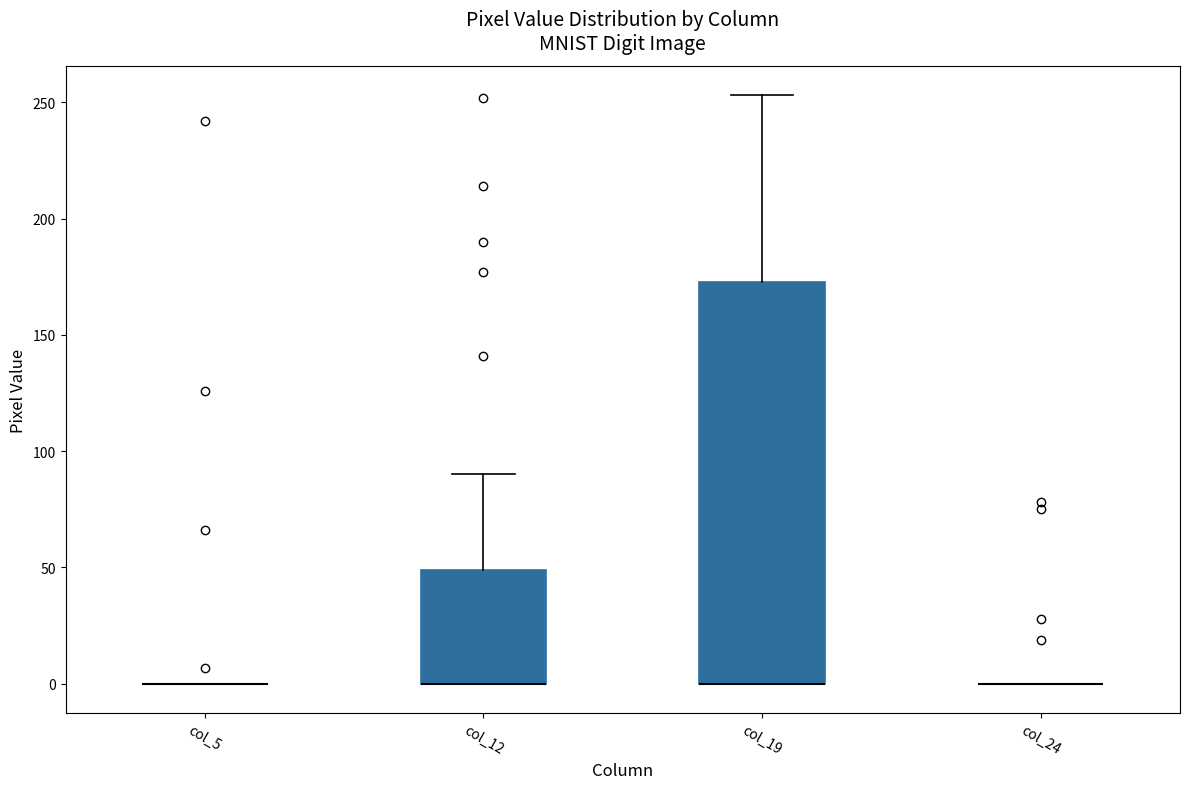

Where is the lower edge of the box for col_19 on the y-axis? The values are not printed on the chart, so give them approximately, as read against the axis.

0